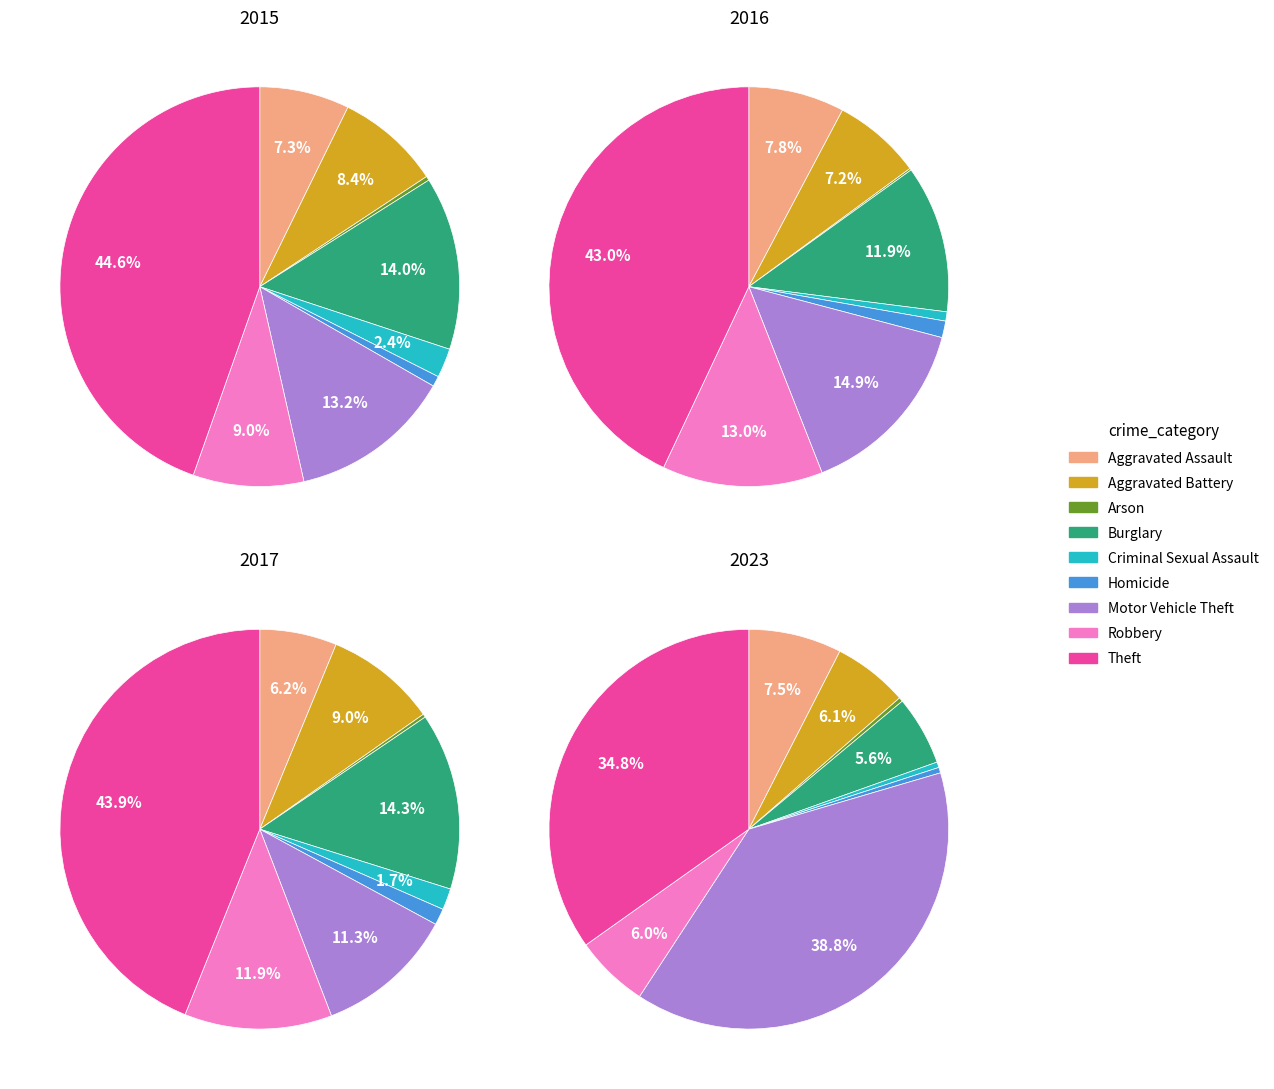

Is Aggravated Battery the majority of the pie?

No